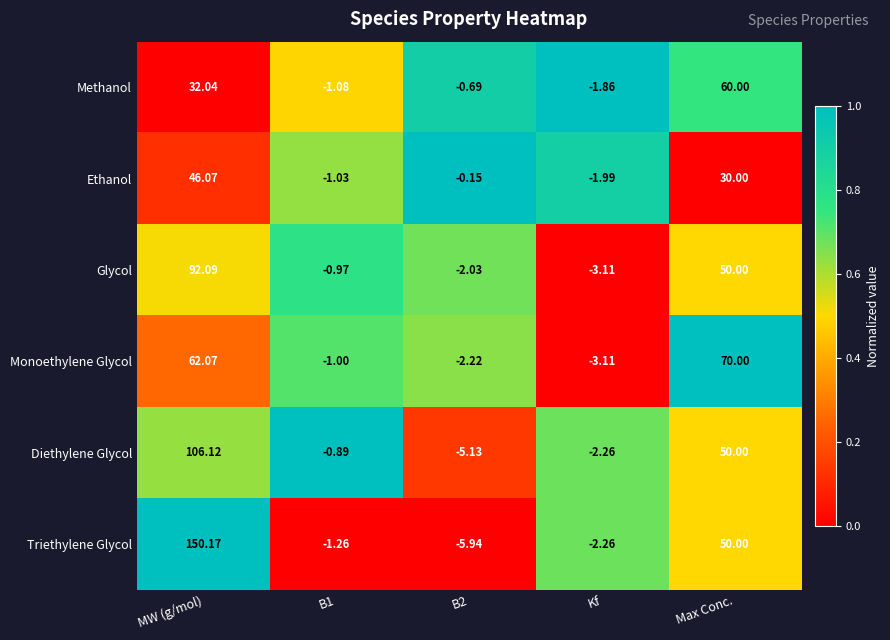

At MW (g/mol), list the series in order from smallest to largest.

Methanol, Ethanol, Monoethylene Glycol, Glycol, Diethylene Glycol, Triethylene Glycol